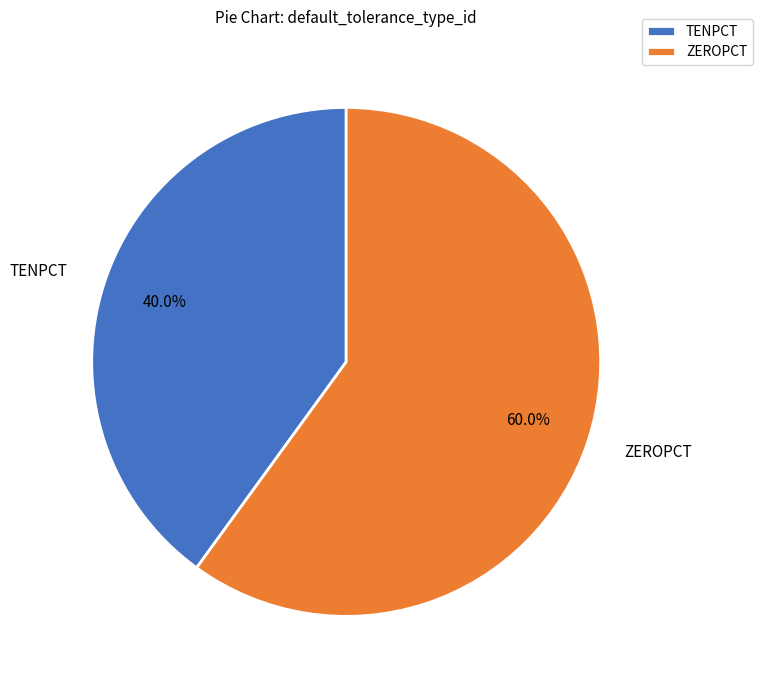

Does ZEROPCT represent more than half of the total?

Yes